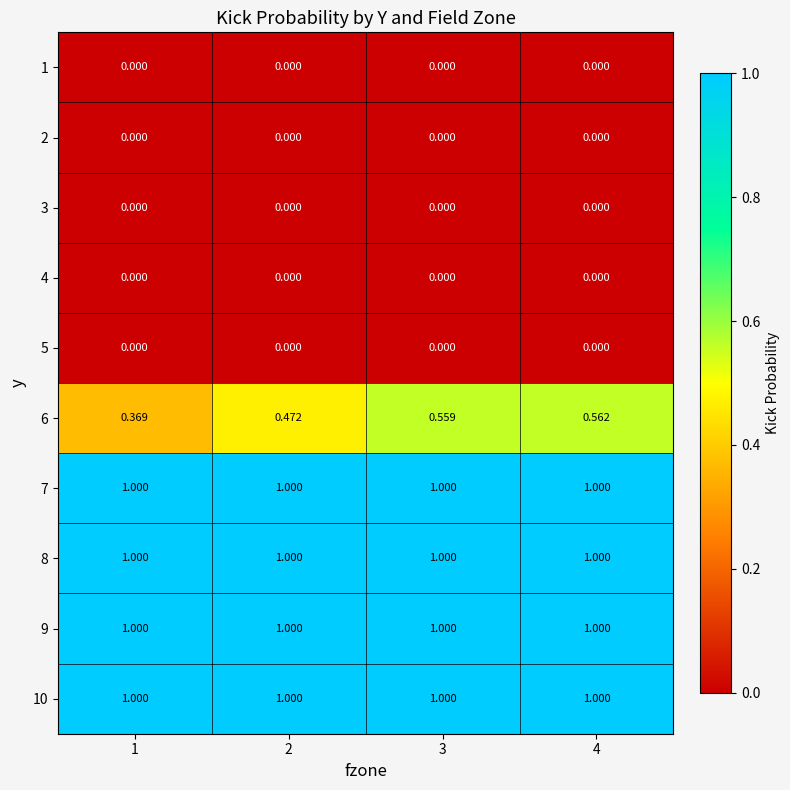

How many categories are shown in the chart?

4